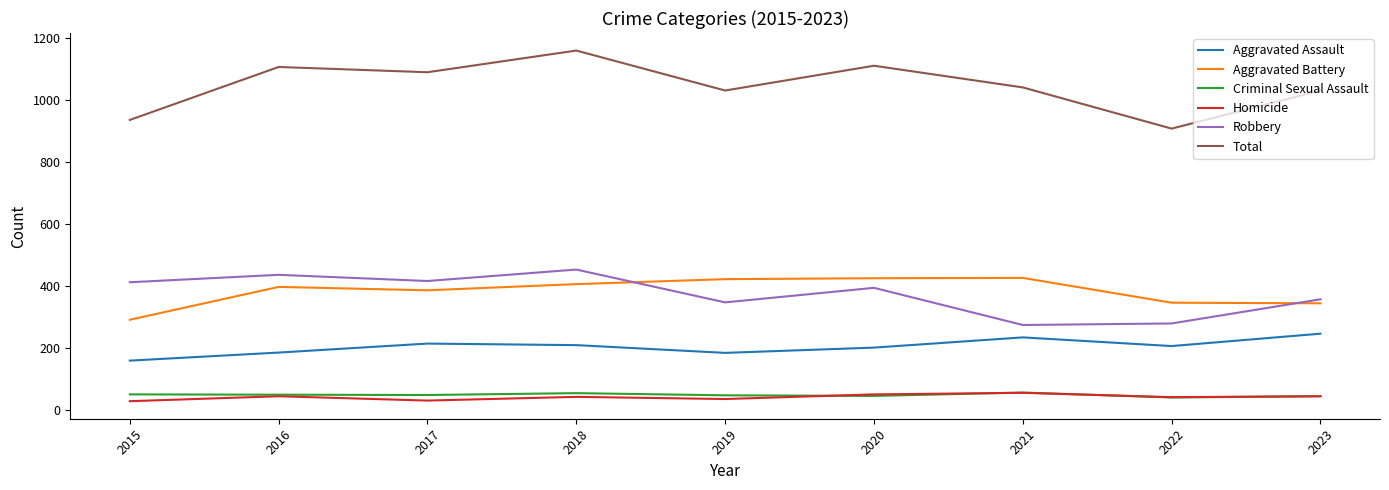

Which category has the highest value across all series?

2018